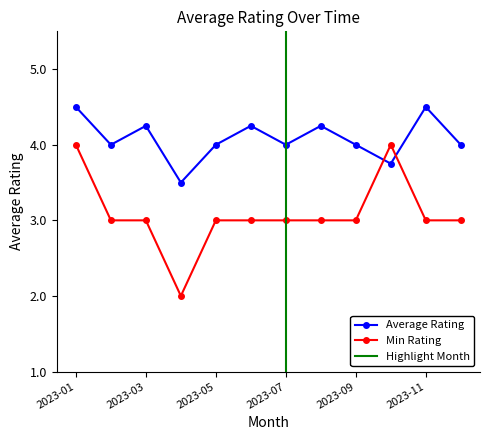

How many points are lower than both their immediate neighbors (excluding endpoints)?

4